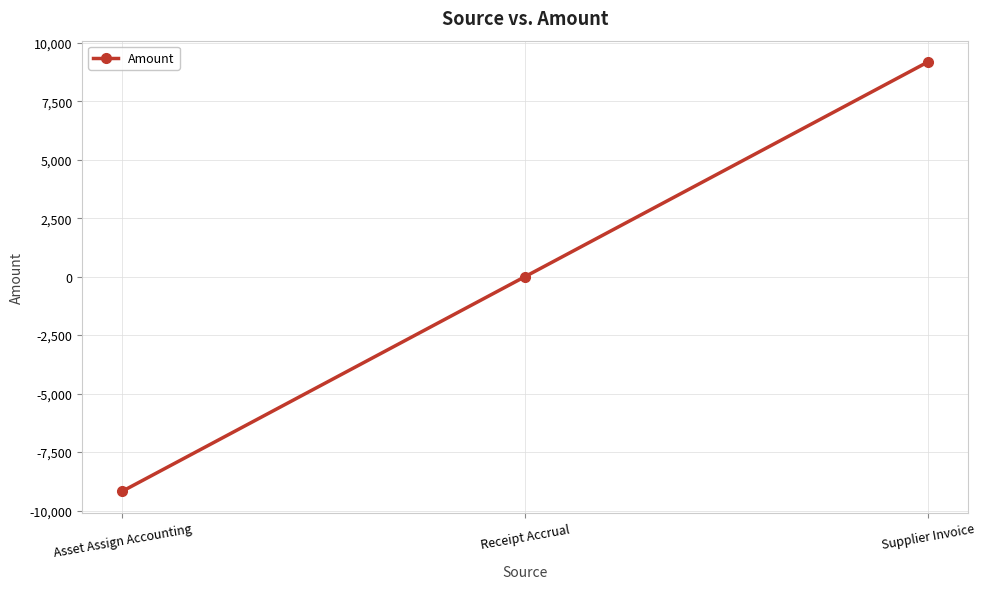

Which label corresponds to the largest value in the chart?

Supplier Invoice